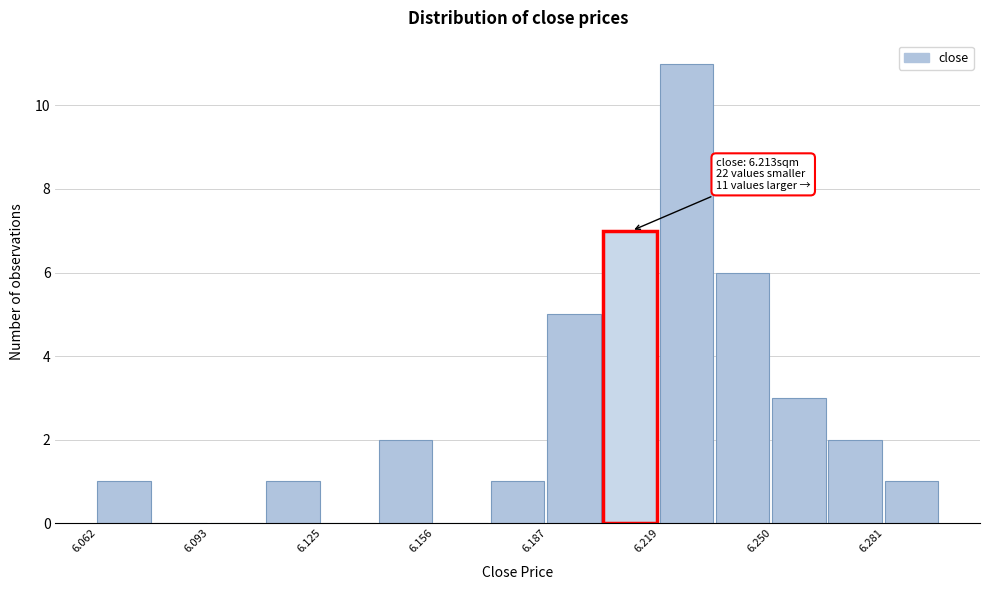

Read against the x-axis, roughly where is the centre of the tallest bar?

6.225